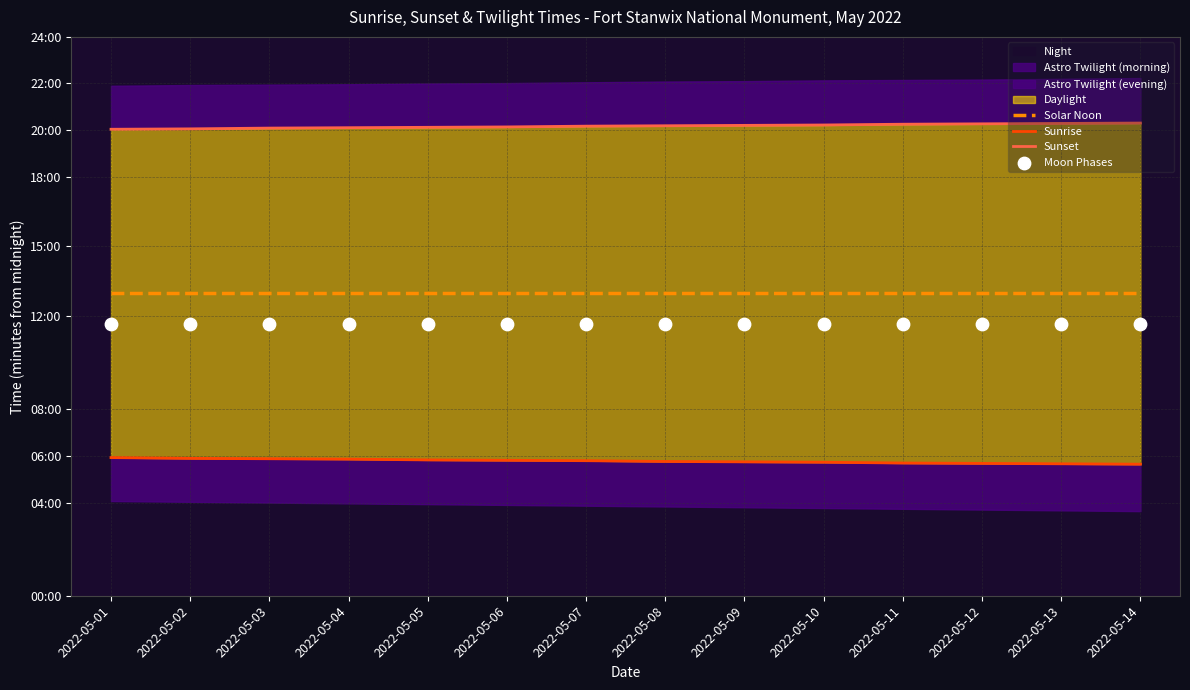

At how many categories does at least one series exceed 573?

14